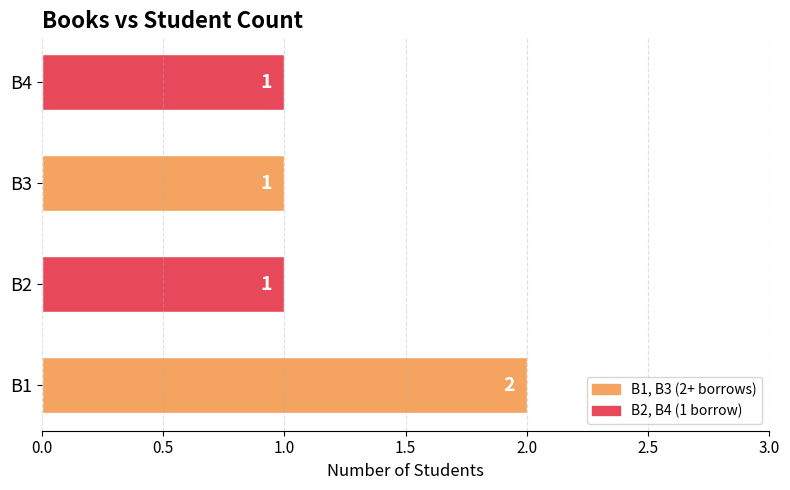

What is the maximum value shown in the chart?

2